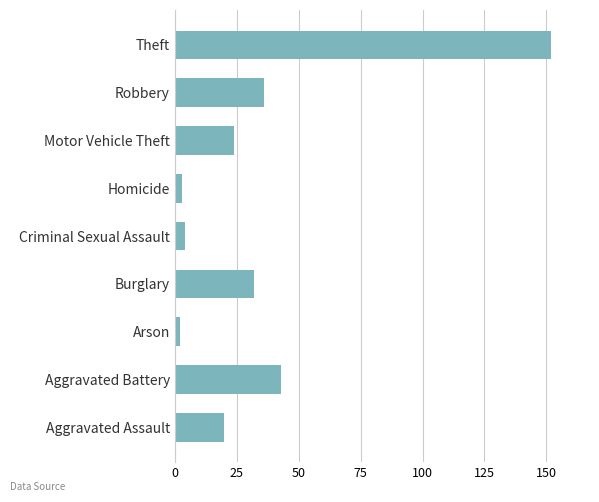

Reading bottom to top, list all the values displayed in this chart.

Aggravated Assault=20	Aggravated Battery=43	Arson=2	Burglary=32	Criminal Sexual Assault=4	Homicide=3	Motor Vehicle Theft=24	Robbery=36	Theft=152